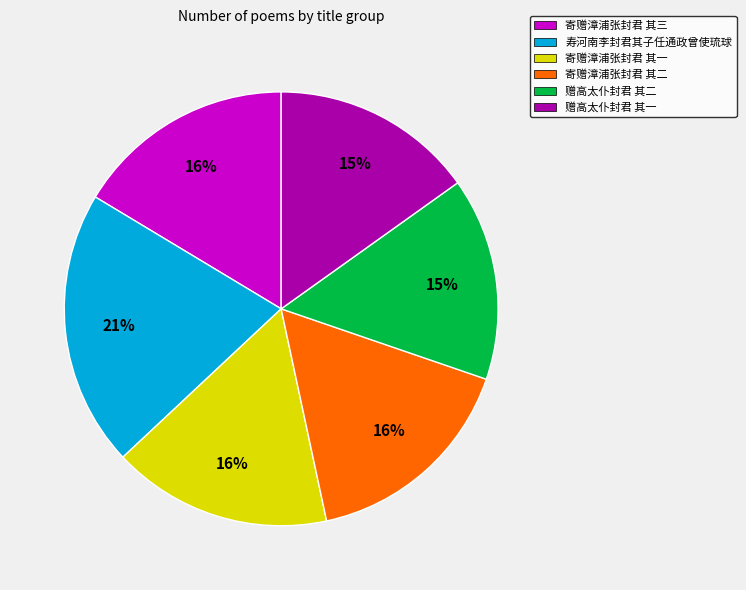

To the nearest percent, what percentage of the pie is 赠高太仆封君 其一?

15%